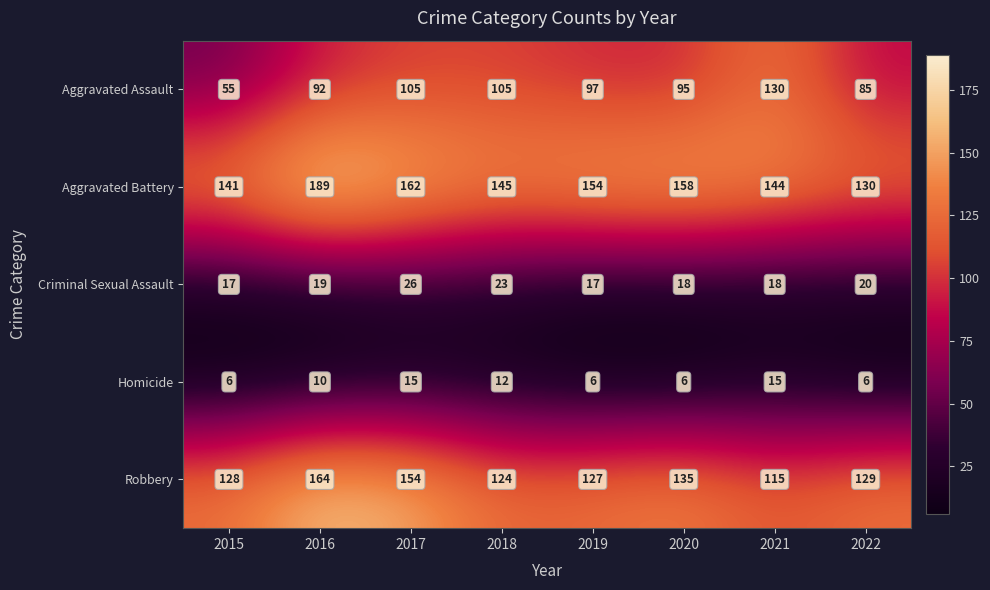

What is the average value of the Aggravated Assault series?

96